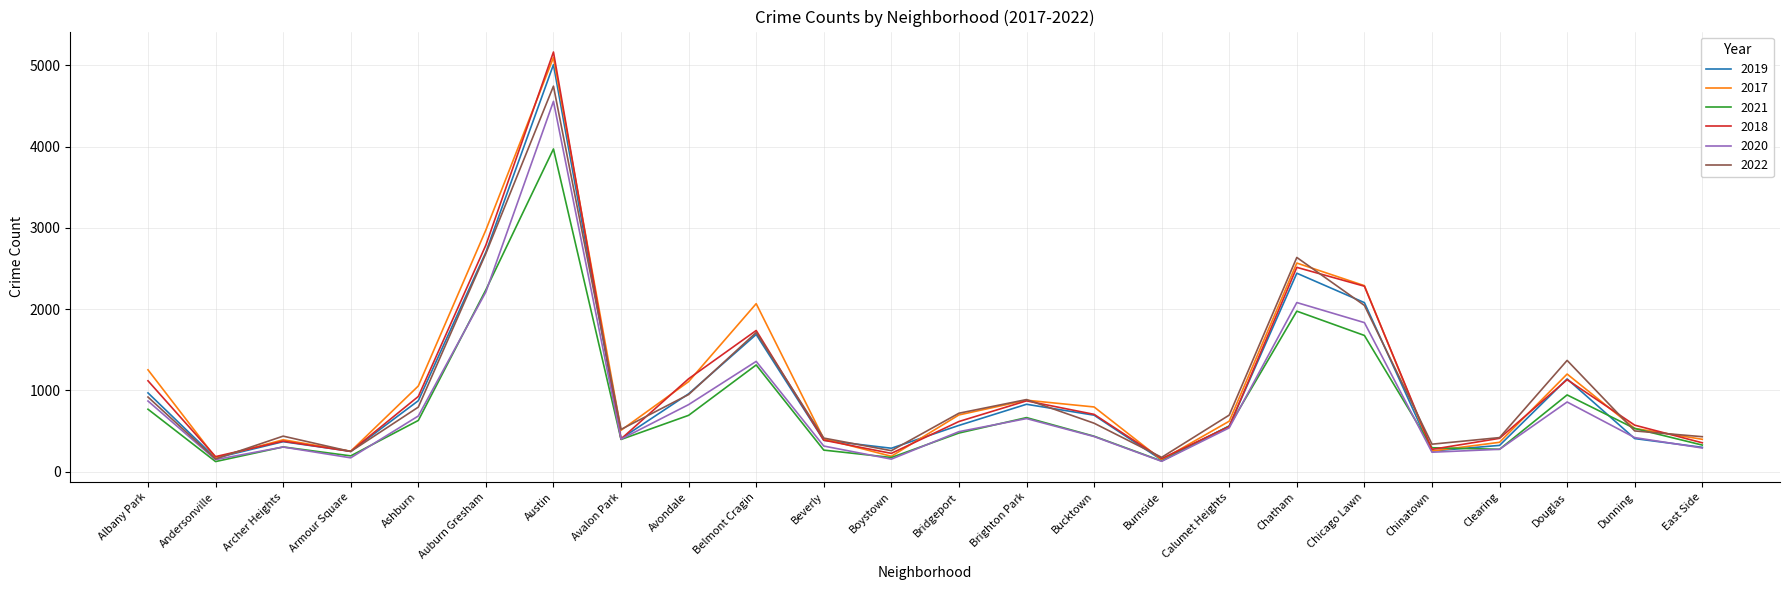

True or false: 2019 has a value of 968 at Albany Park.

True